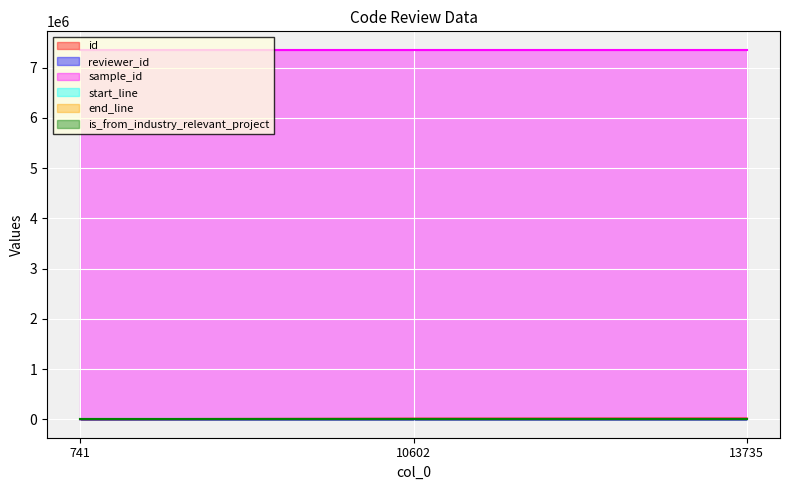

List the series in order of their peak value, highest first.

sample_id, id, end_line, start_line, reviewer_id, is_from_industry_relevant_project